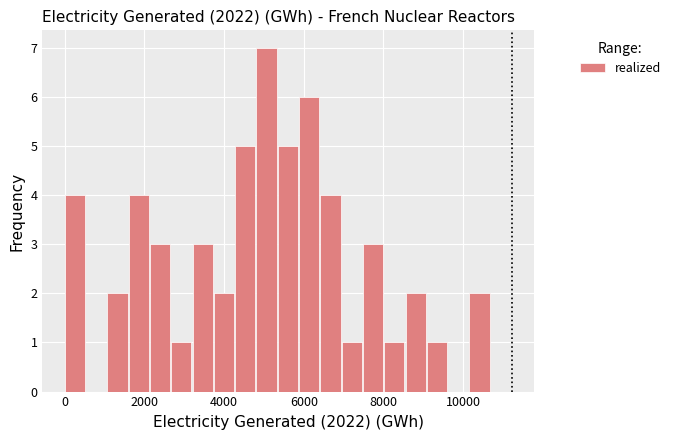

Around what value on the x-axis is the tallest bar? Give the approximate position of its centre, as read against the axis.

5000